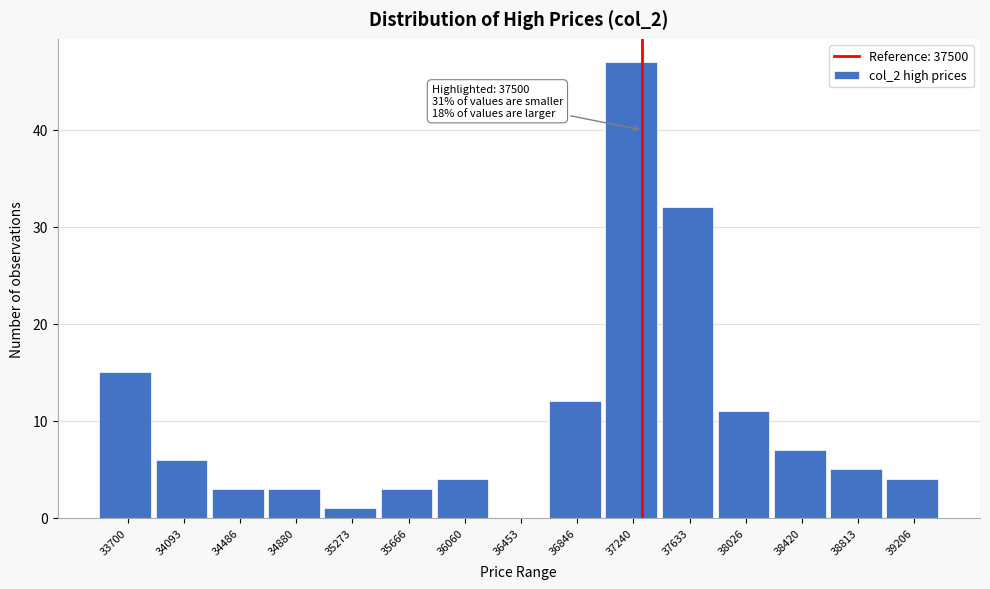

Reading right to left, extract all data points from this chart.

39206=4	38813=5	38420=7	38026=11	37633=32	37240=47	36846=12	36453=0	36060=4	35666=3	35273=1	34880=3	34486=3	34093=6	33700=15